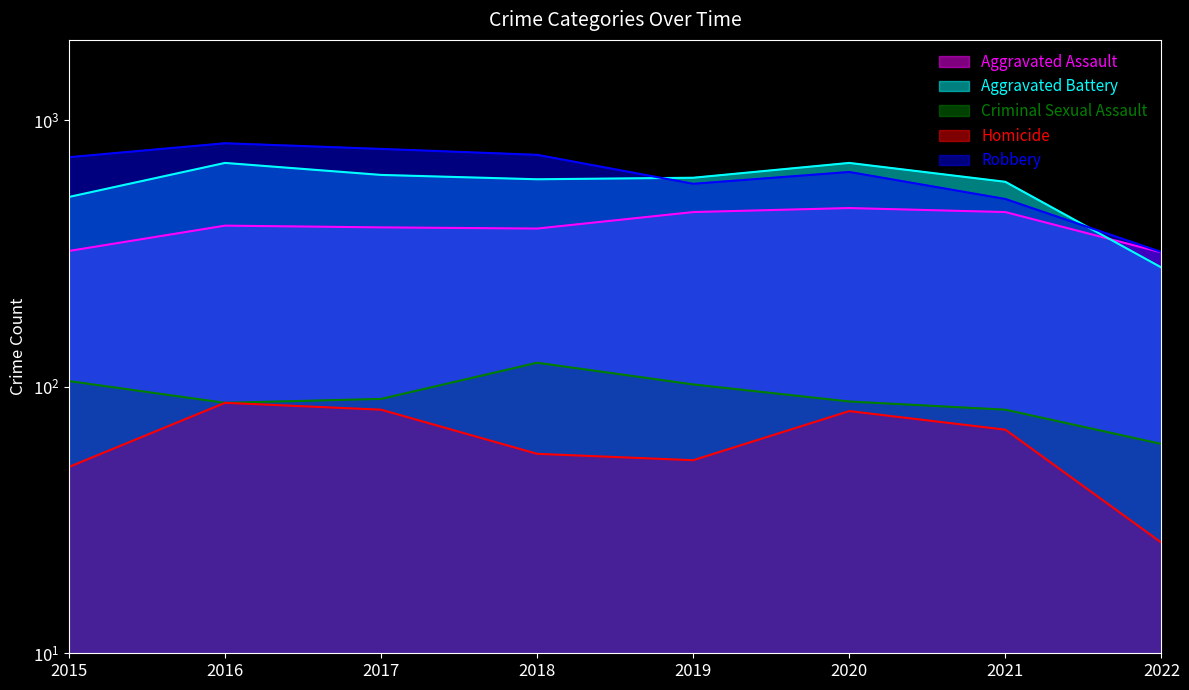

True or false: Robbery and Homicide cross at least once.

False